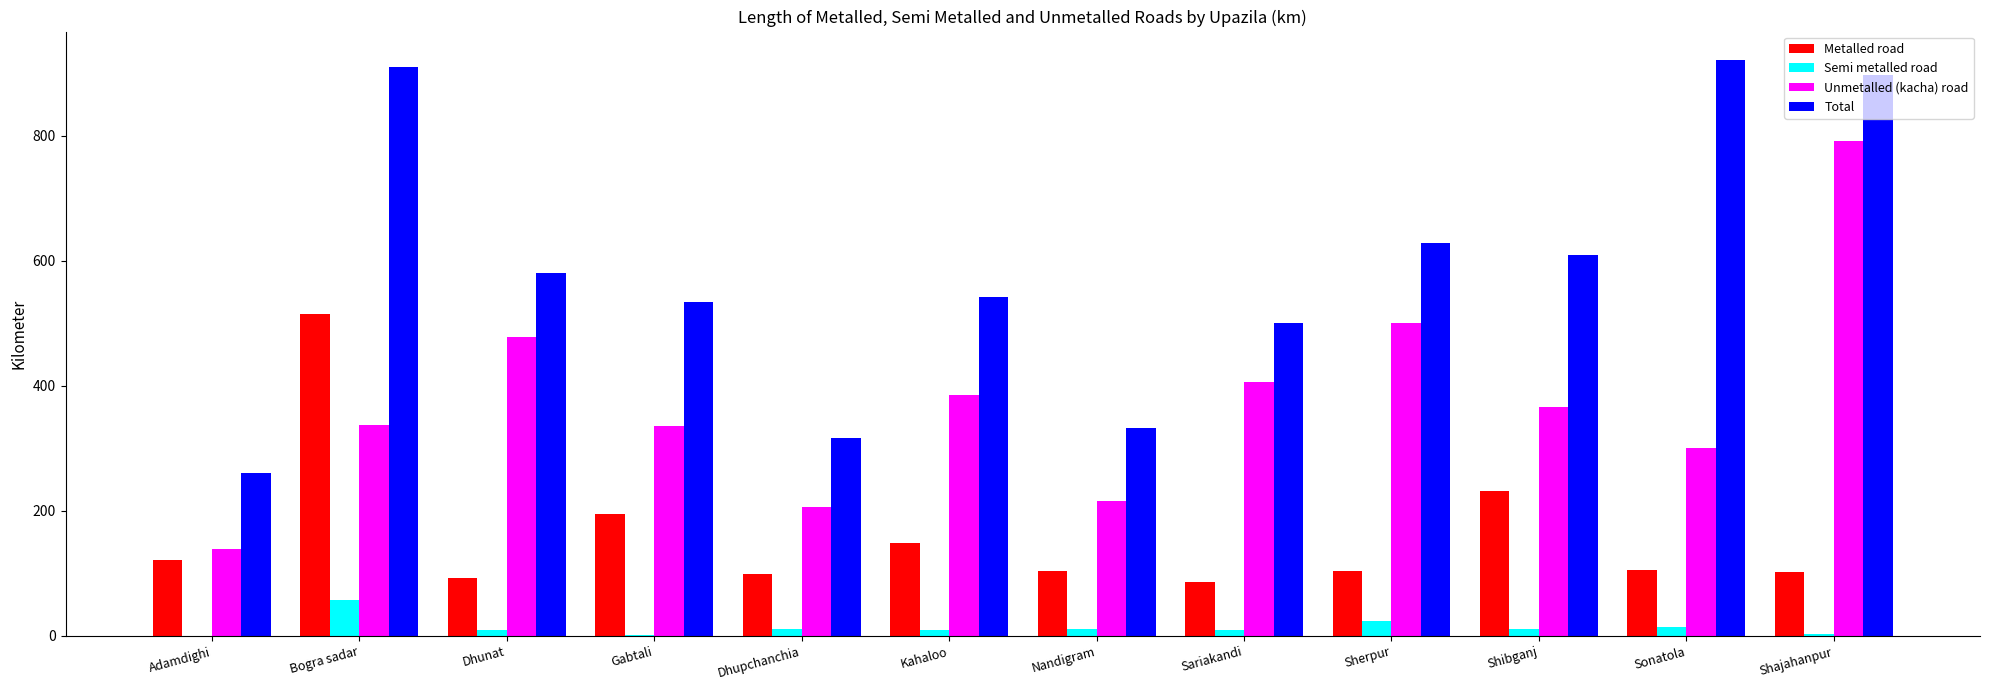

What is the sum of all Semi metalled road values?

163.9